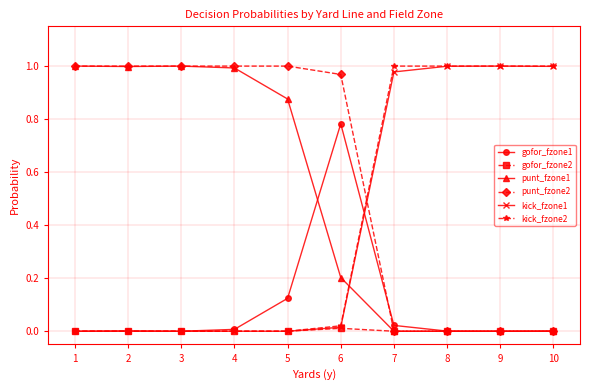

True or false: punt_fzone2 and kick_fzone1 intersect in this chart.

True